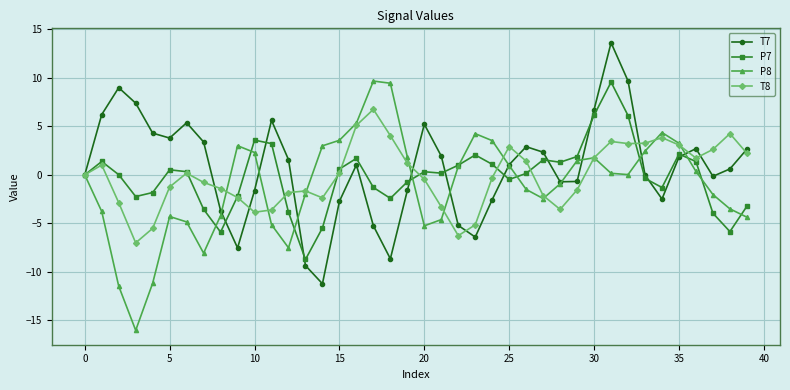

What is the value of the T8 point at the 11th from the left?

-3.8